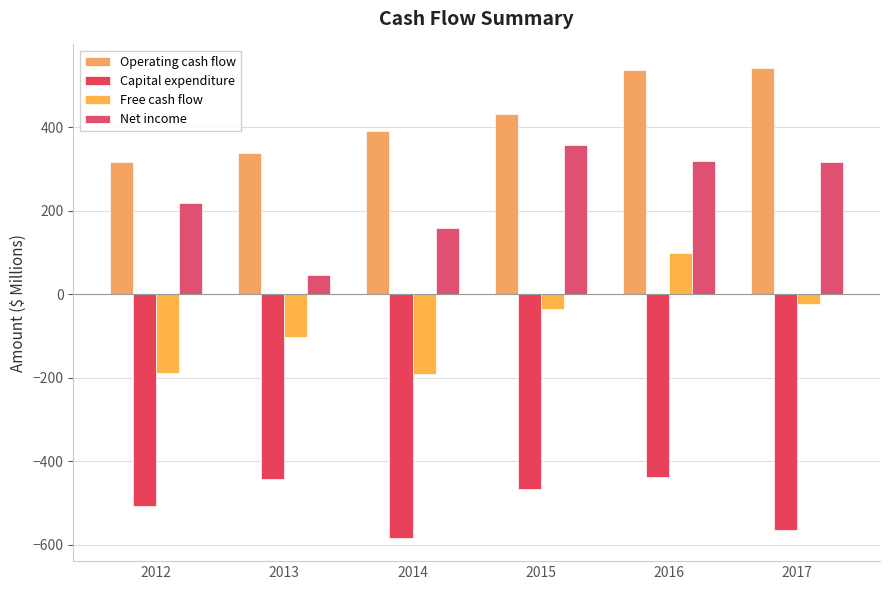

Where does the Net income series first go above 316?

2015